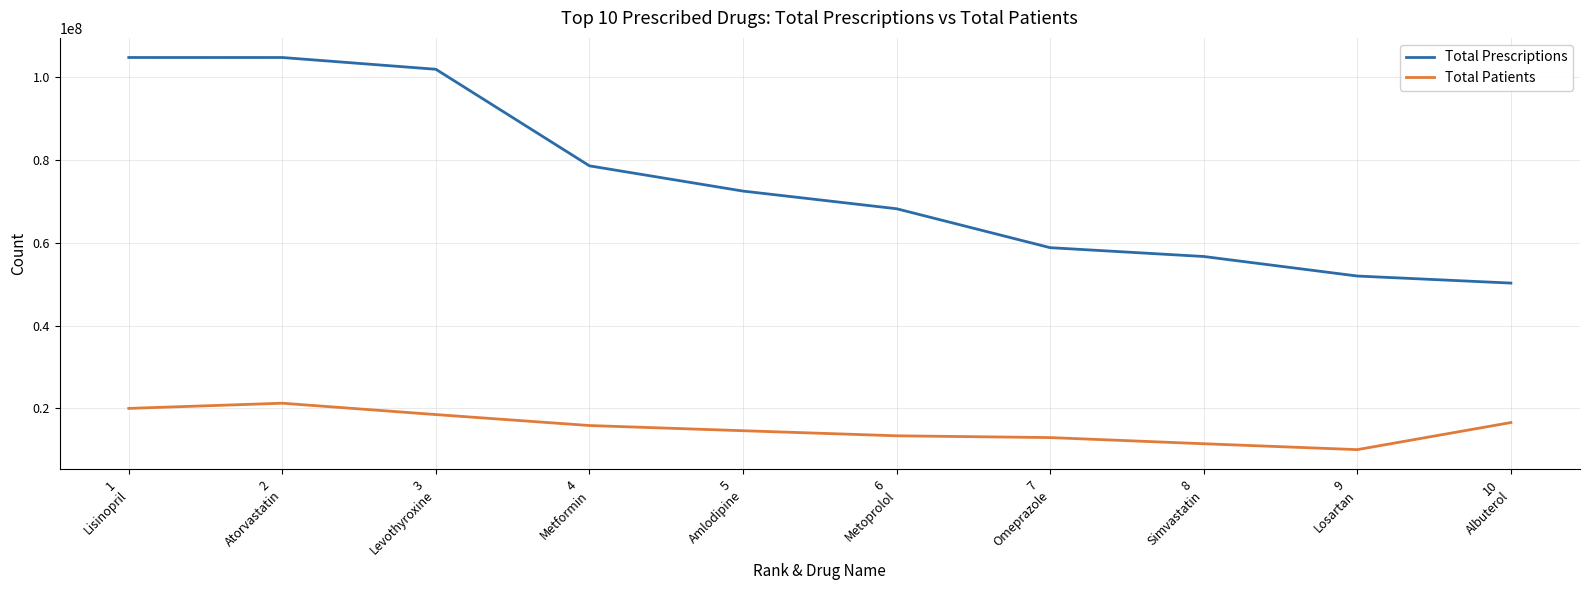

True or false: Total Patients and Total Prescriptions intersect in this chart.

False